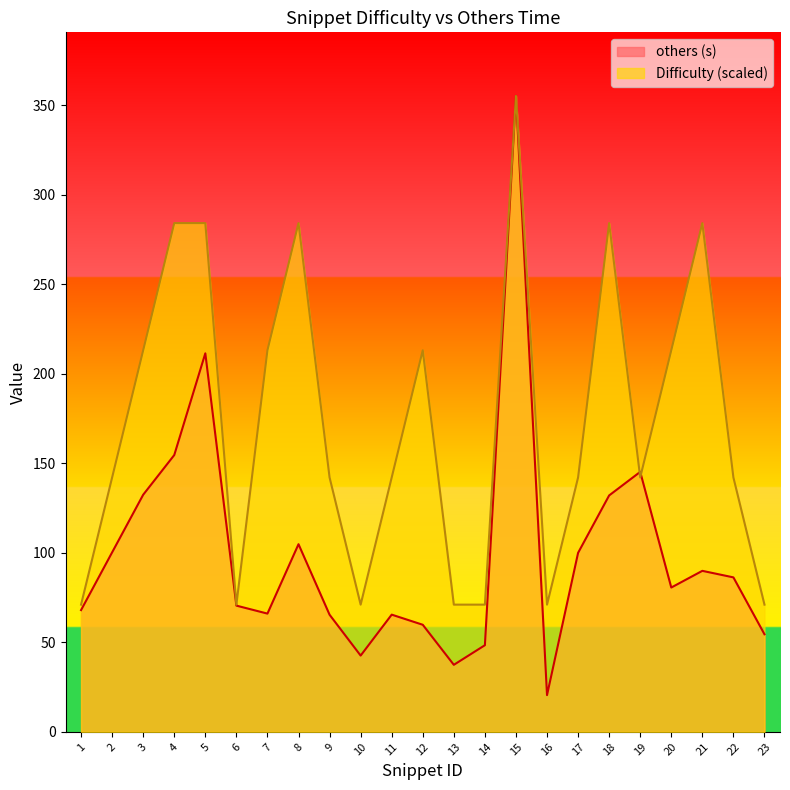

At which label does others (s) reach its minimum?

16